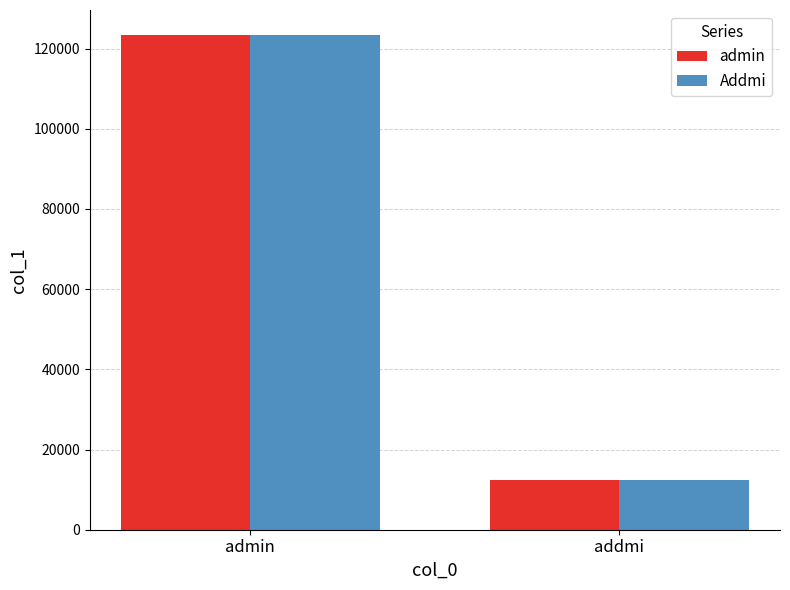

What is the maximum value shown in the chart?

123456